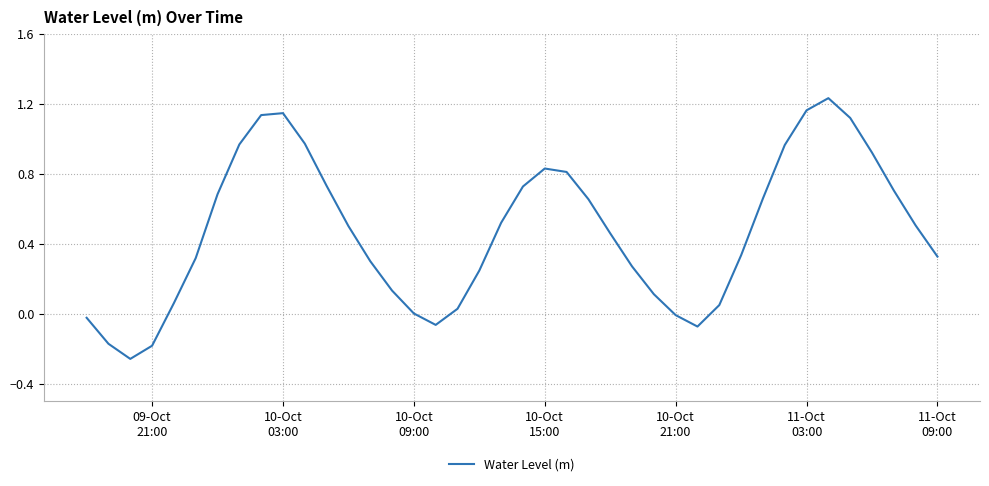

Does the chart have visible grid lines?

Yes